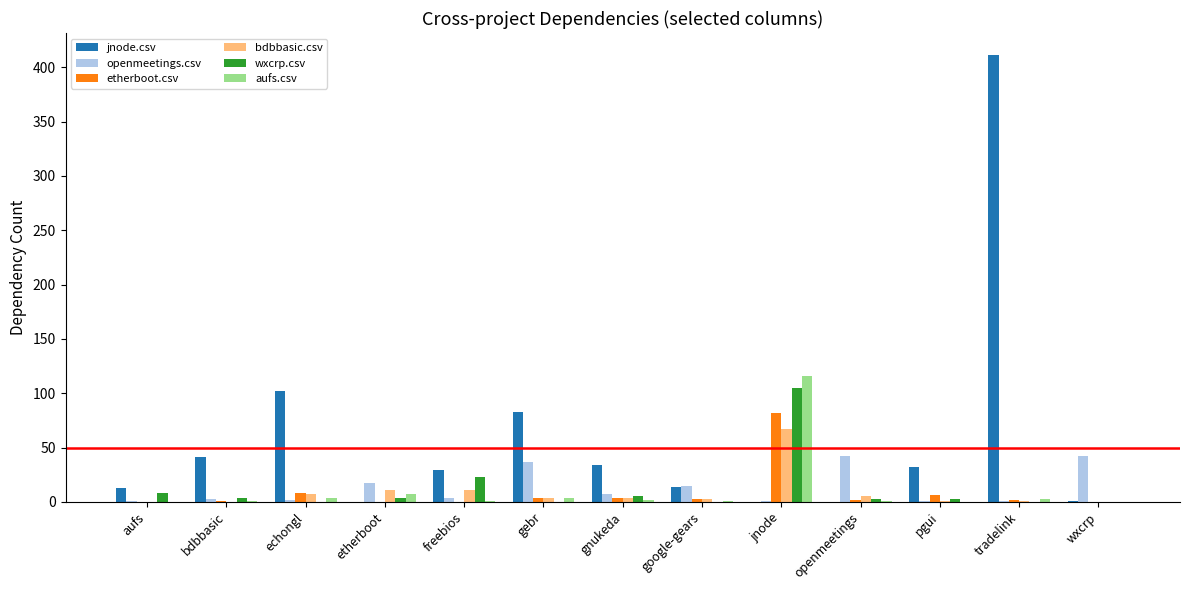

At which label does aufs.csv reach its peak?

jnode